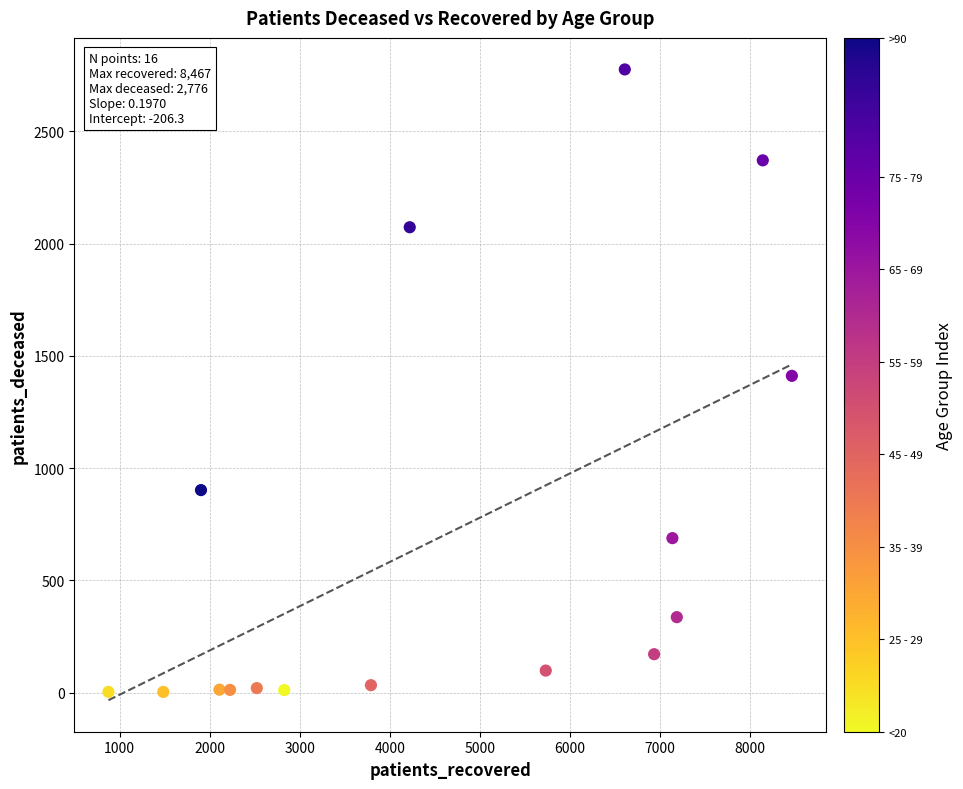

What is the range of X values (max minus min)?

7592